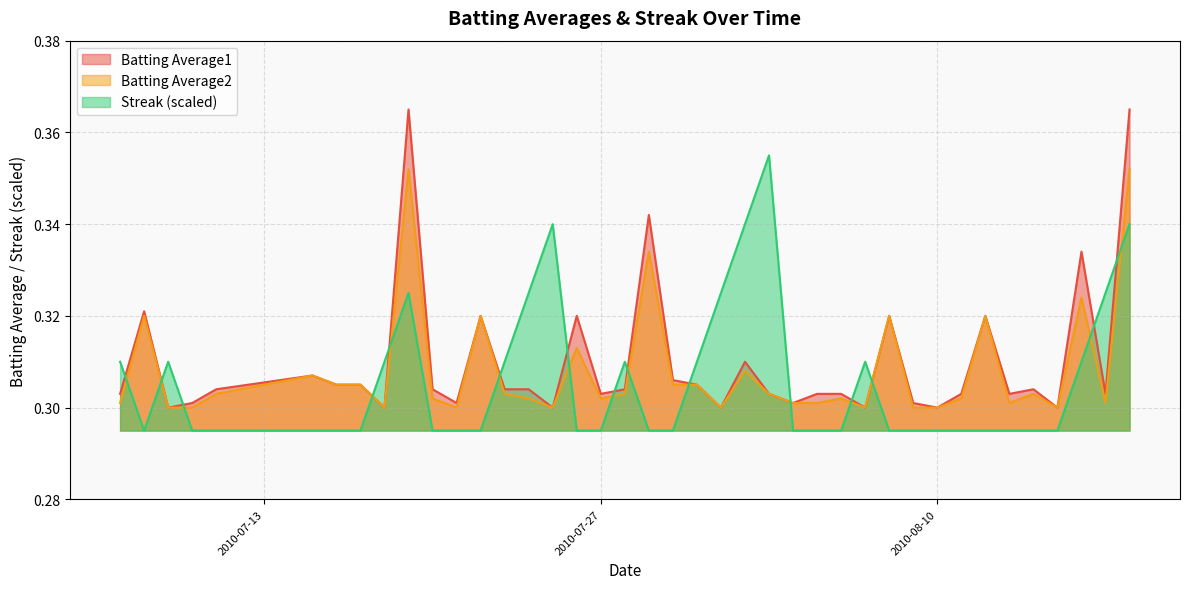

Does the chart have visible grid lines?

Yes